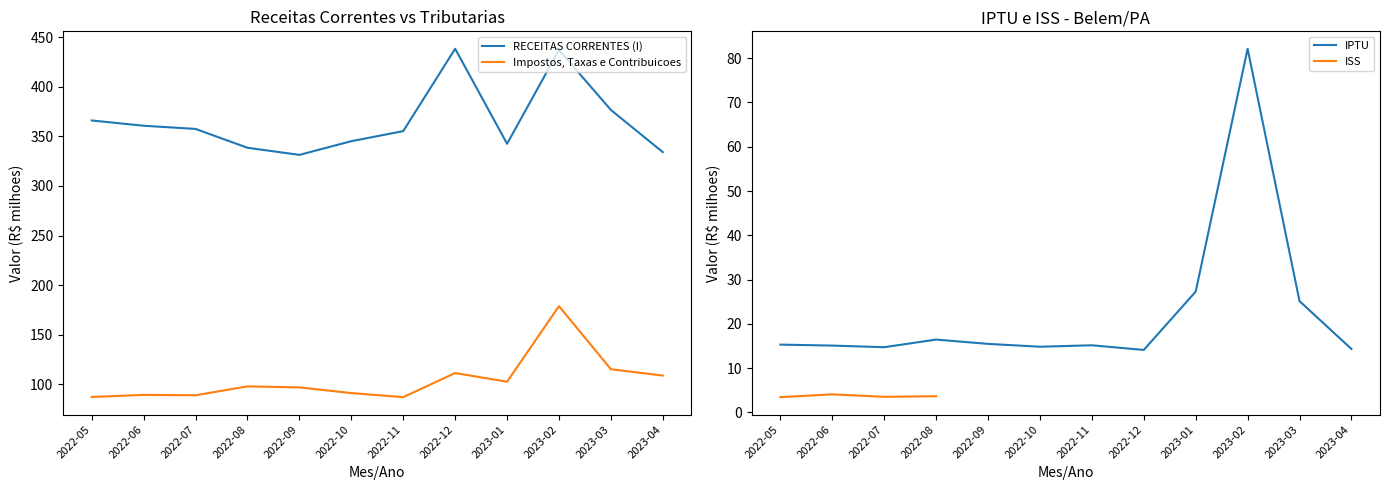

Which category has the highest value in the IPTU series?

2023-02